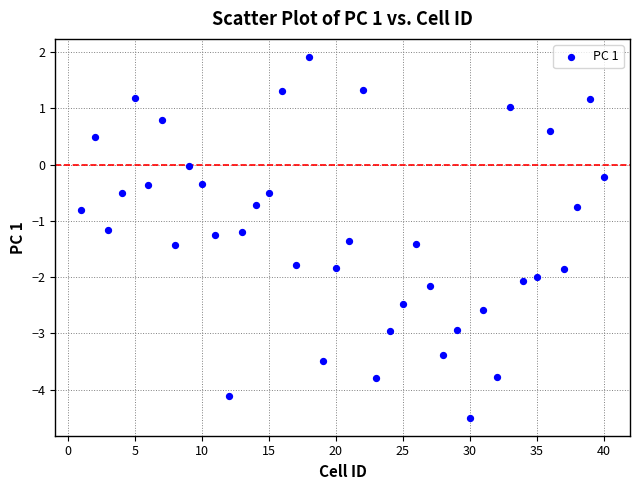

What is the range of Y values (max minus min)?

6.4